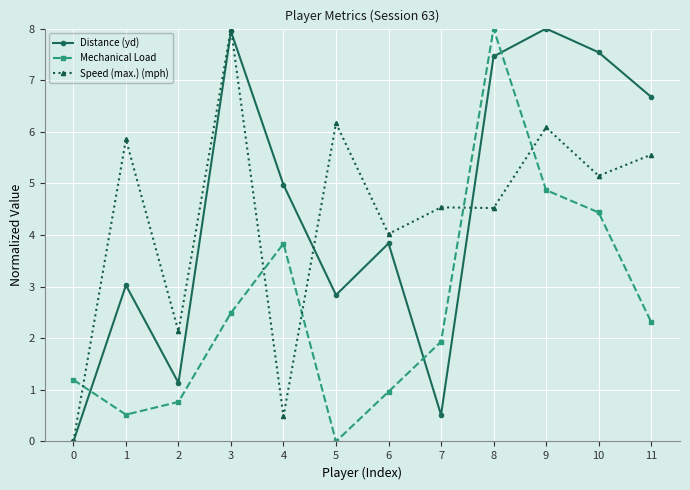

What is the maximum value for Distance (yd)?

8.0